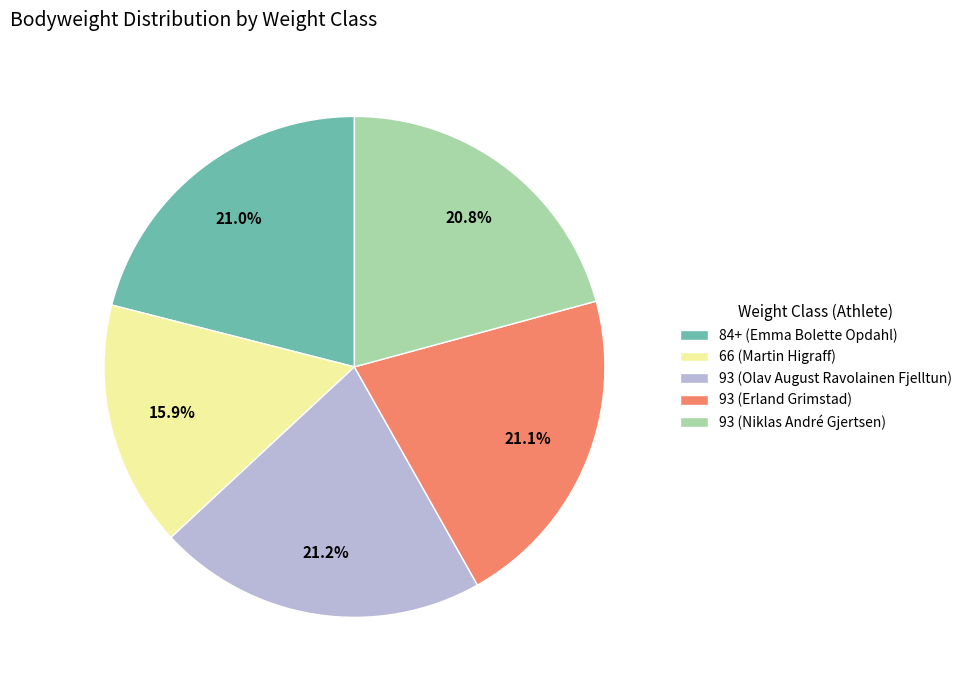

What portion of the pie excludes 84+ (Emma Bolette Opdahl)?

79.0%